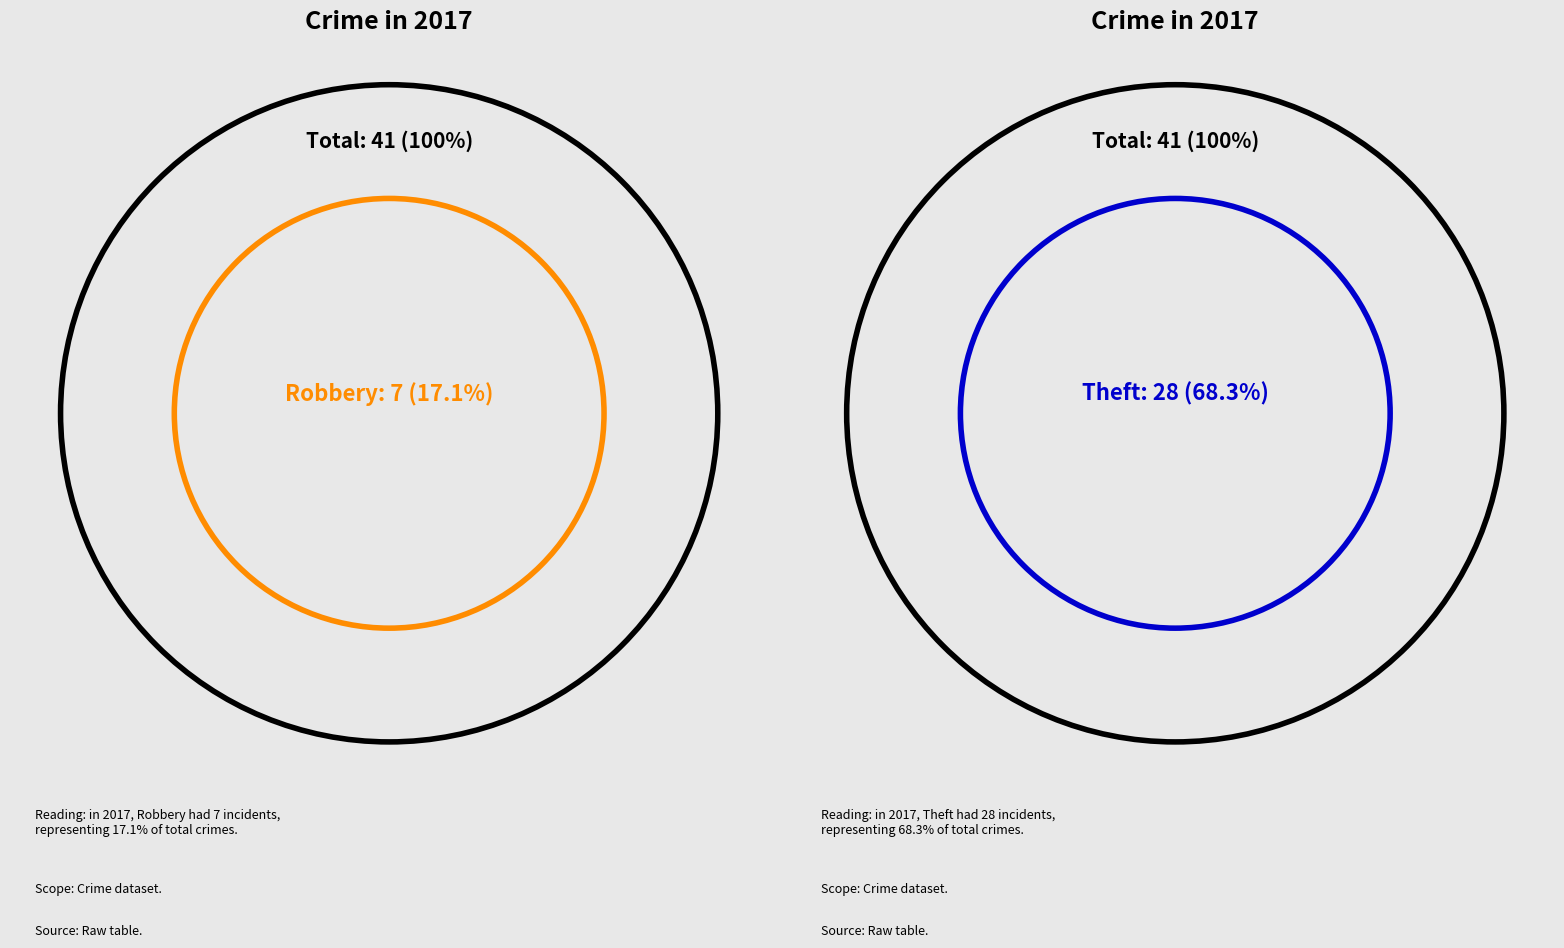

Which category has the biggest portion of the pie?

Theft